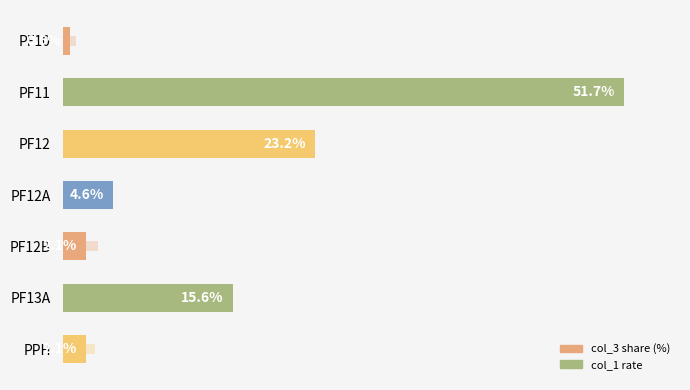

At PF12, list the series in order from smallest to largest.

col_1, col_3 share (%)